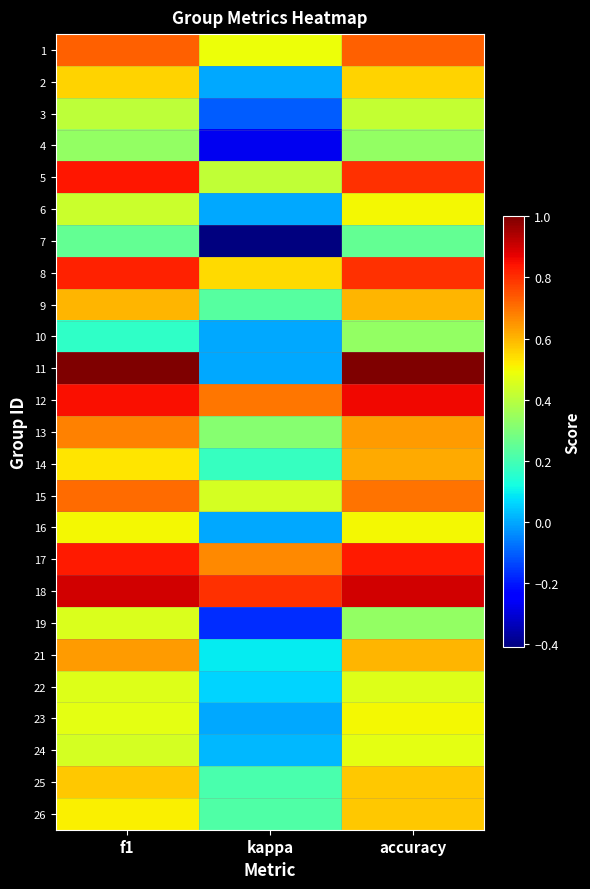

Between f1 and accuracy, which is larger?

f1